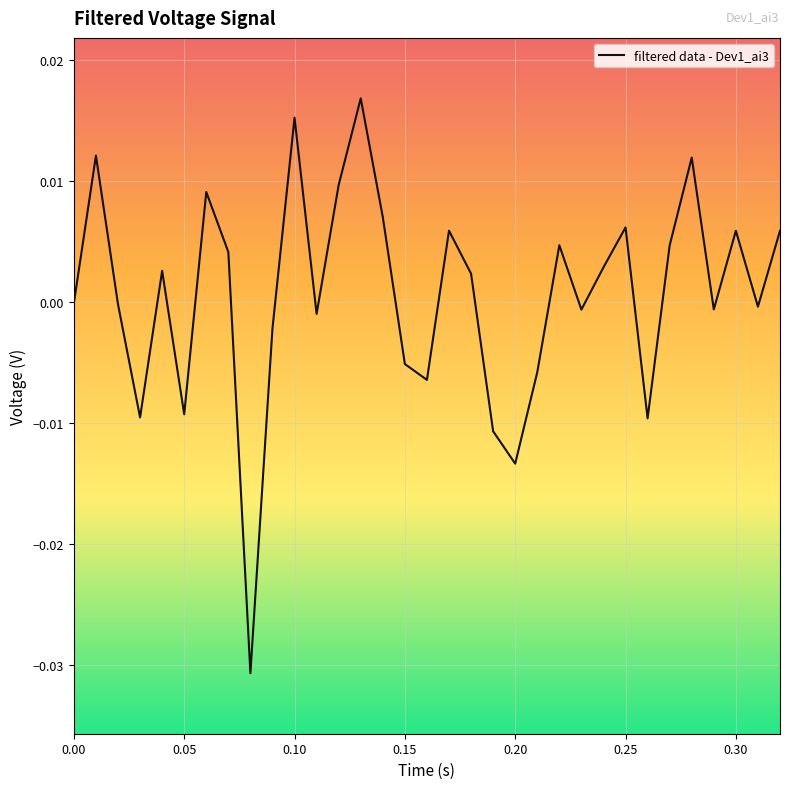

How many lines are shown in the chart?

1